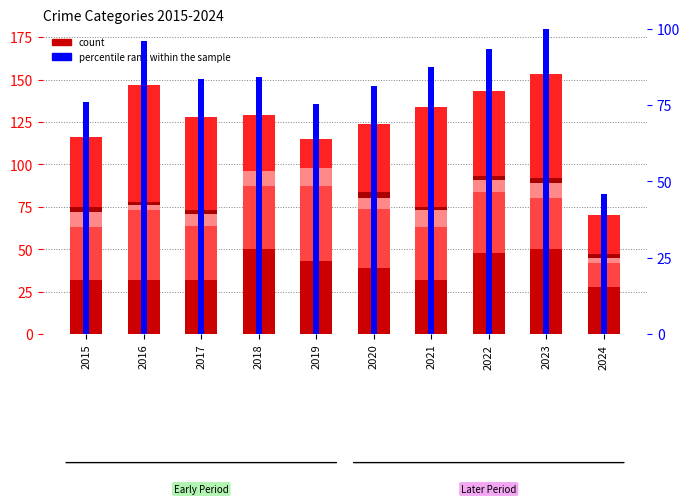

Which series has the largest total across all categories?

percentile rank within the sample